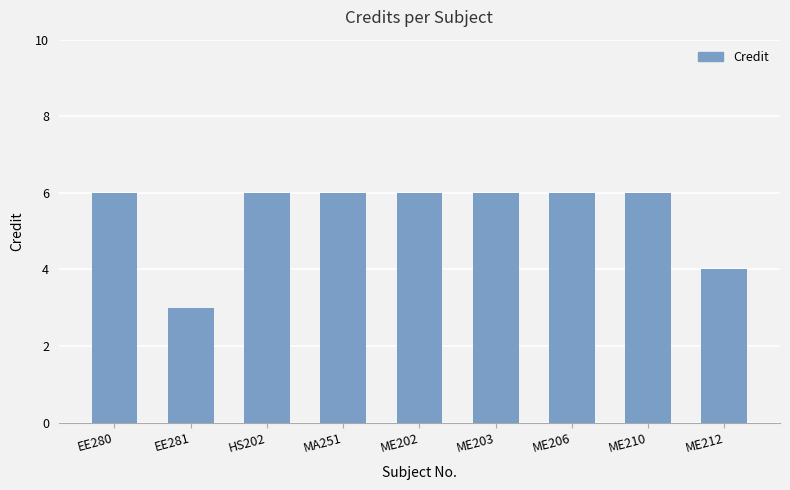

Reading left to right, extract all data points from this chart.

6	3	6	6	6	6	6	6	4